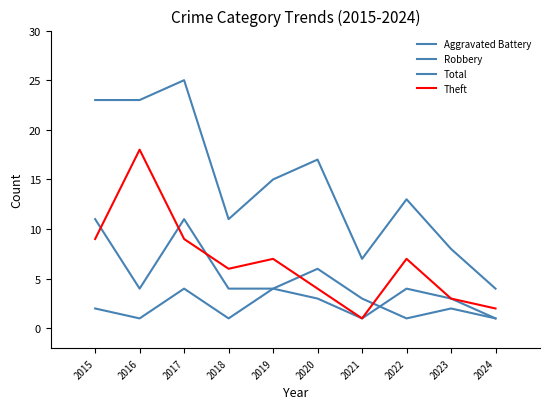

At how many categories does at least one series exceed 12?

6